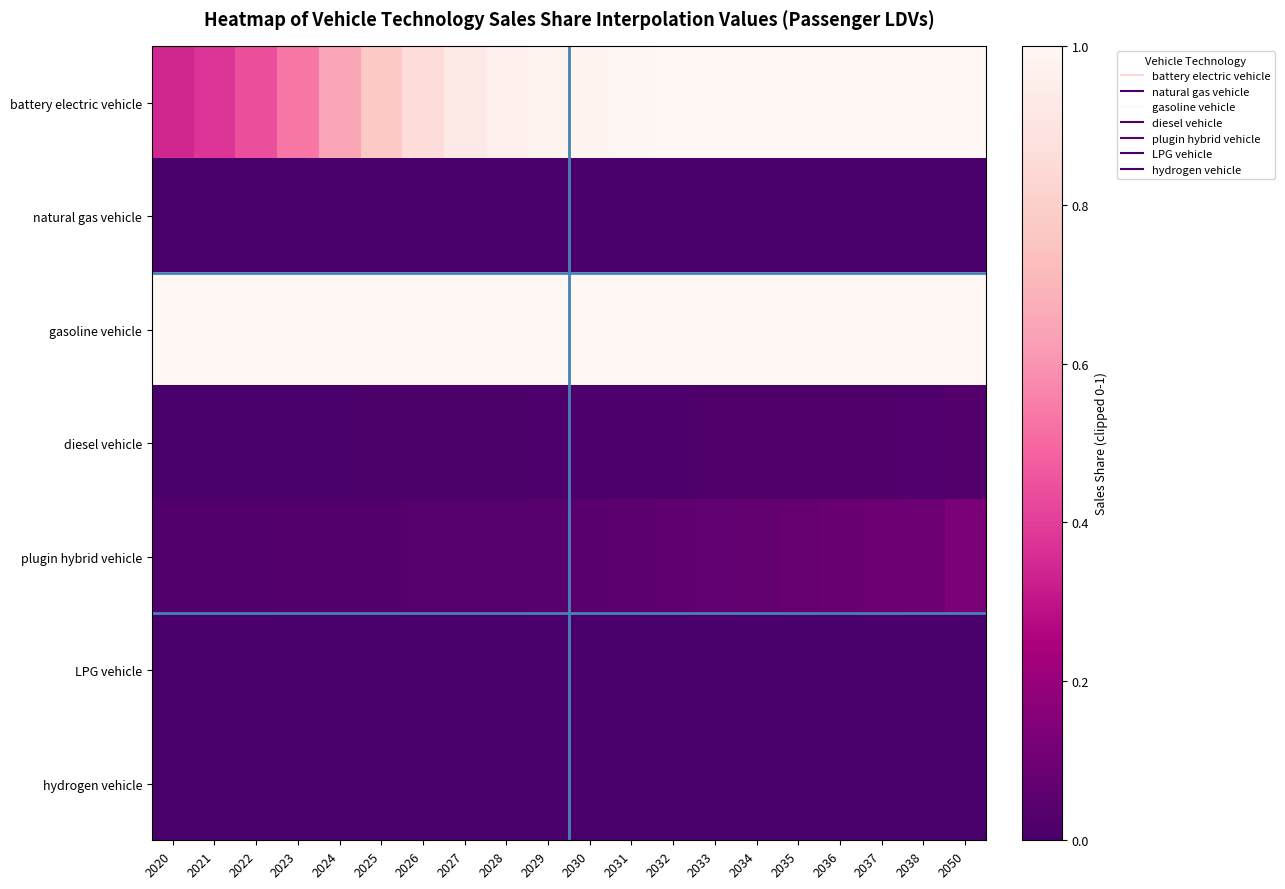

Which series changed the most between 2022 and 2023?

battery electric vehicle